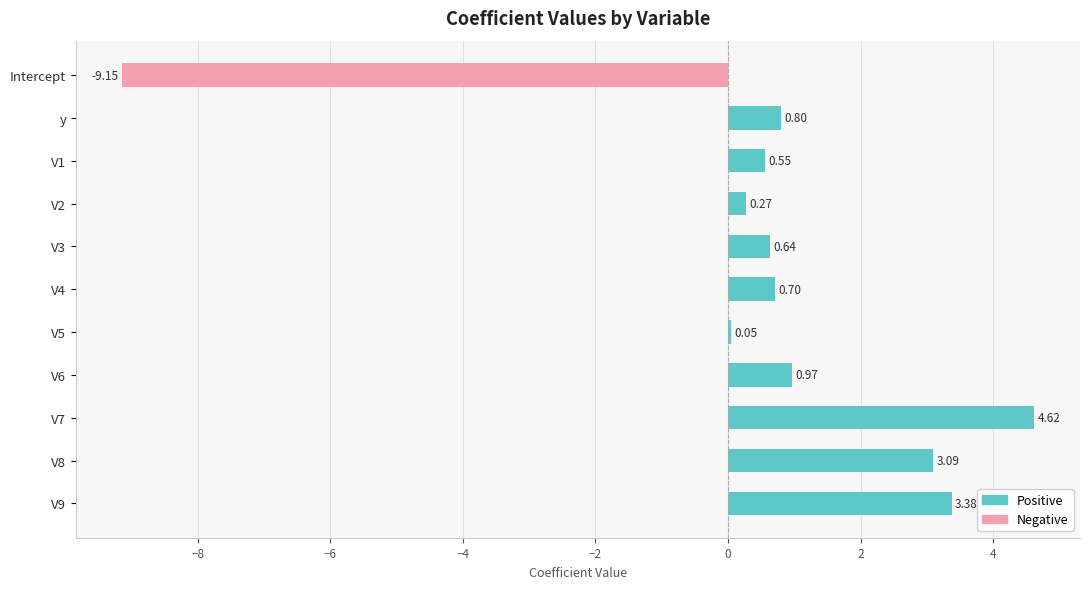

What is the difference between the second highest and minimum values?

12.5